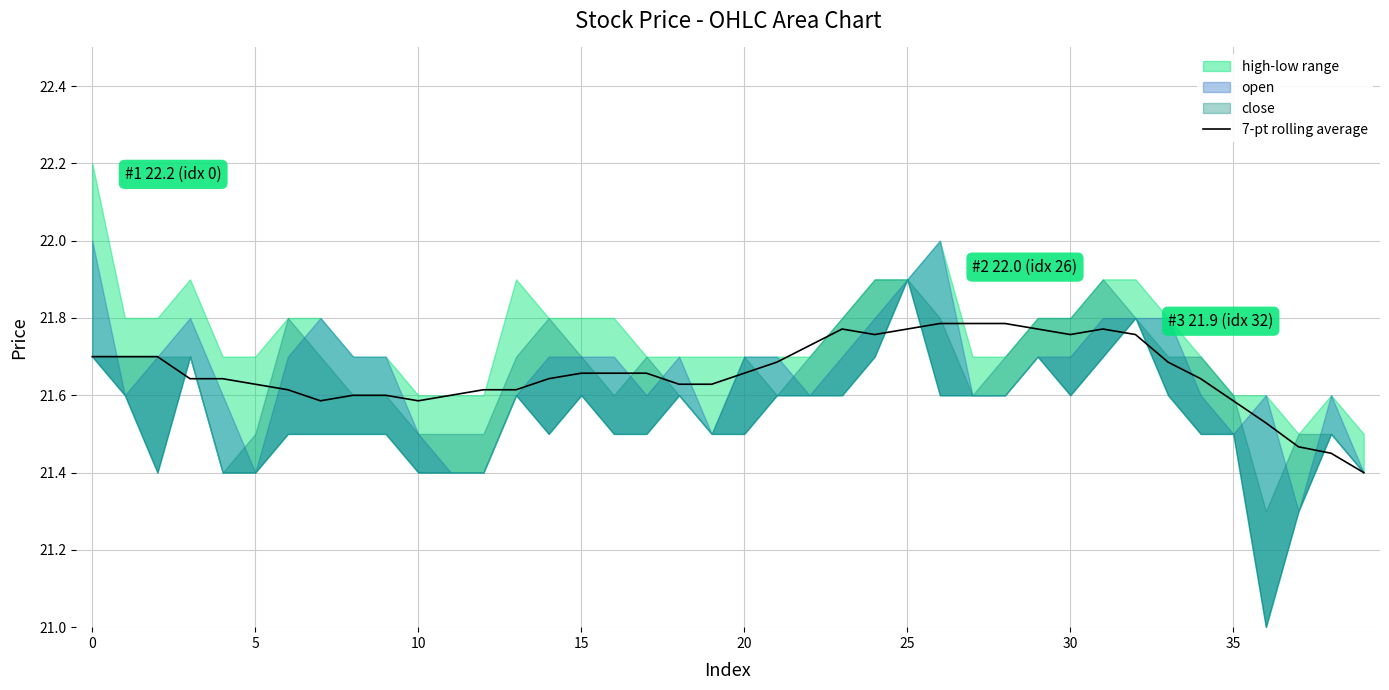

Between 10 and 5, which is larger?

5